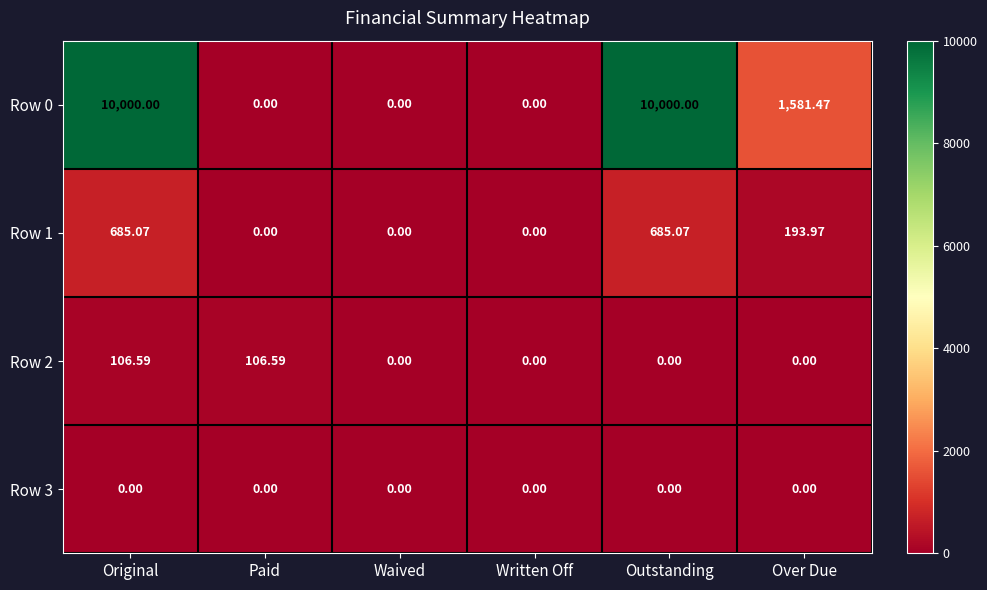

What is the spread (max minus min) of values at Paid?

106.6